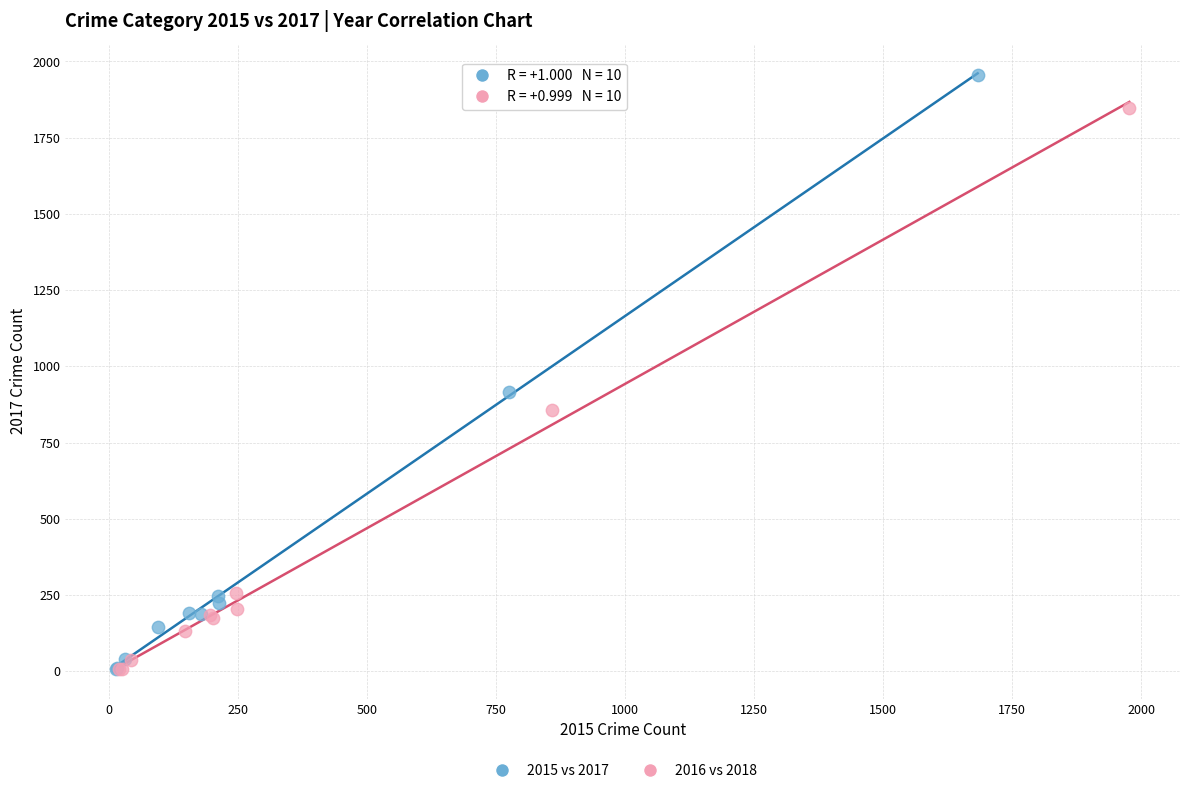

Which series contains the highest Y value?

2015 vs 2017